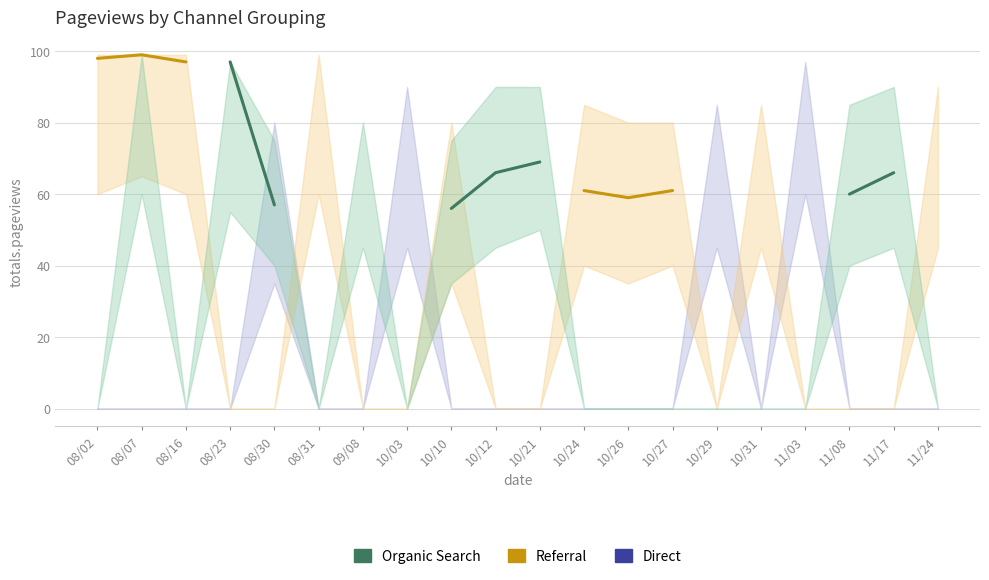

In Referral, how many points are higher than both neighbors (excluding endpoints)?

1